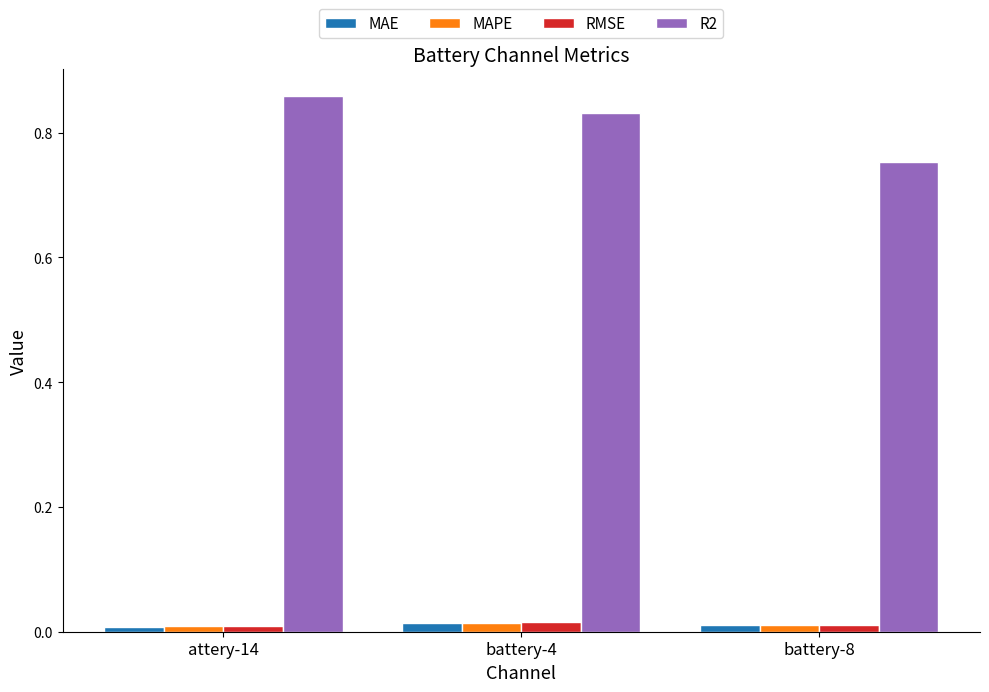

Which series has the largest range (max minus min)?

R2